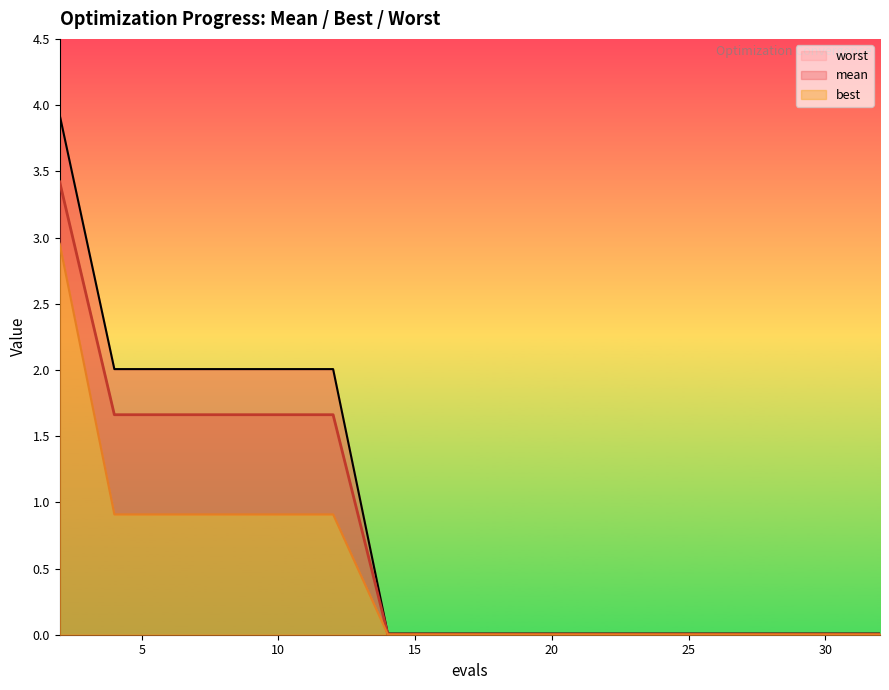

List the series in order of their peak value, highest first.

worst, mean, best